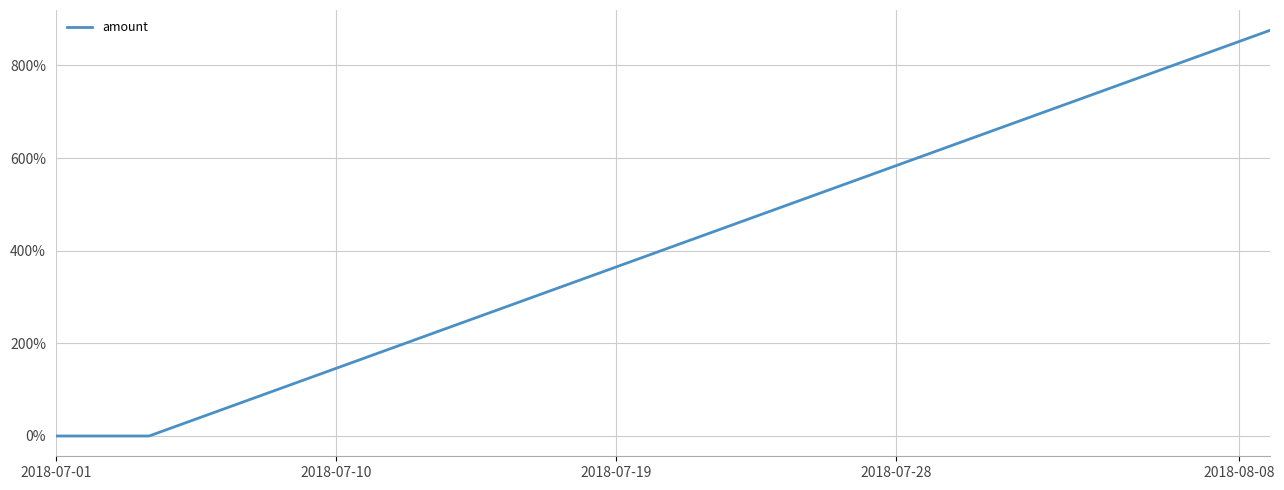

What is the maximum value shown in the chart?

875.7